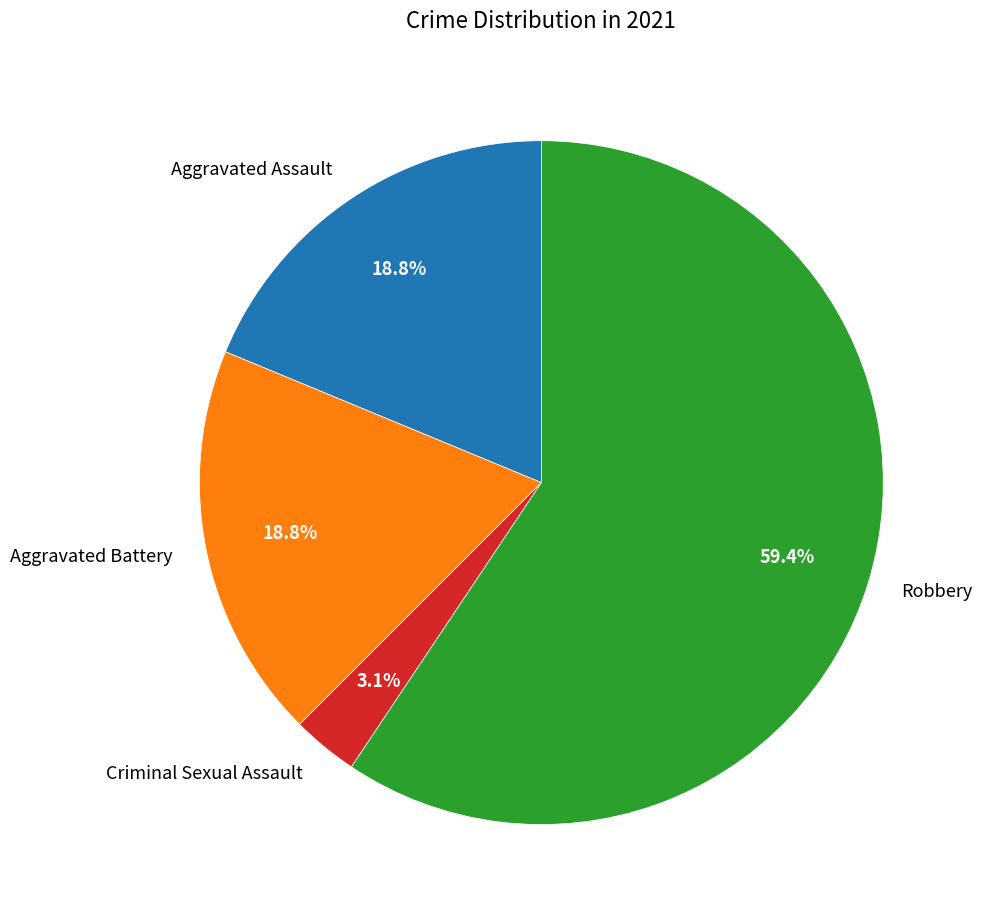

Count the number of slices in the pie.

4